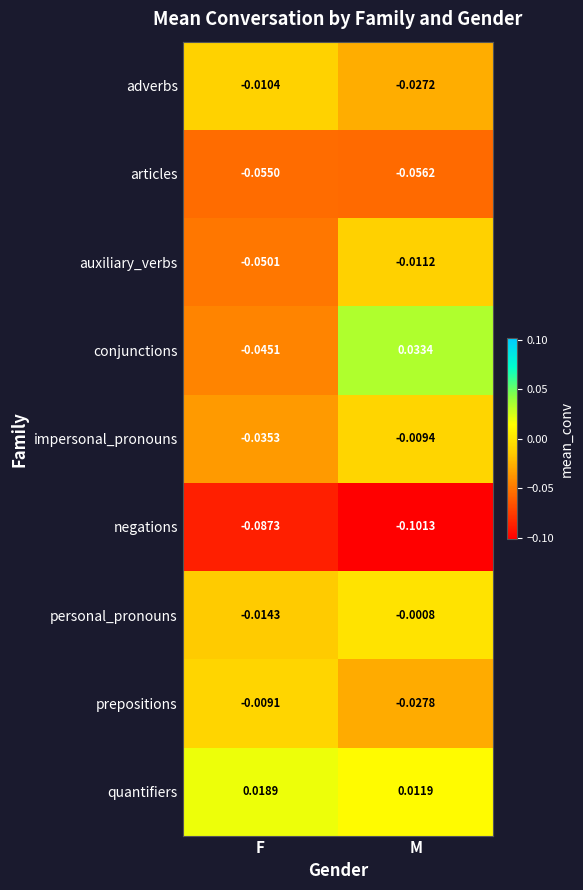

Where is personal_pronouns nearest to the value 0?

M